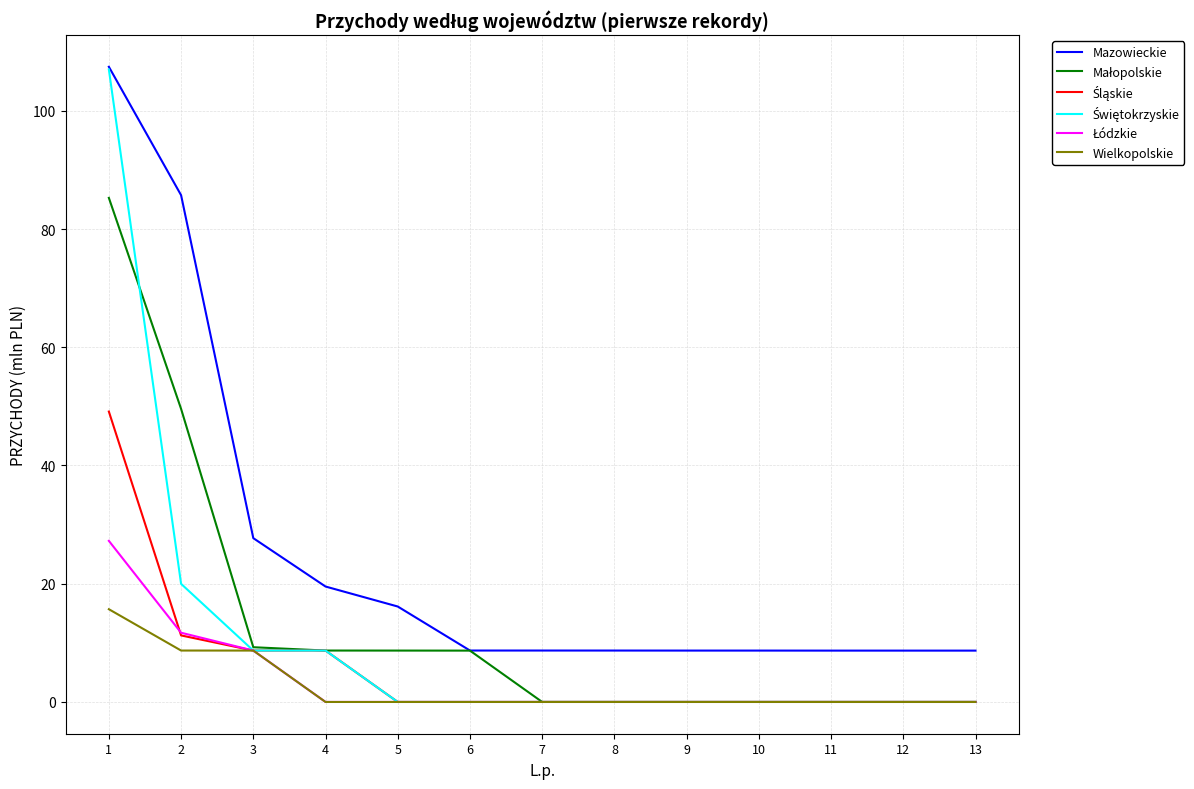

What is the total value across all series at 2?

187.0